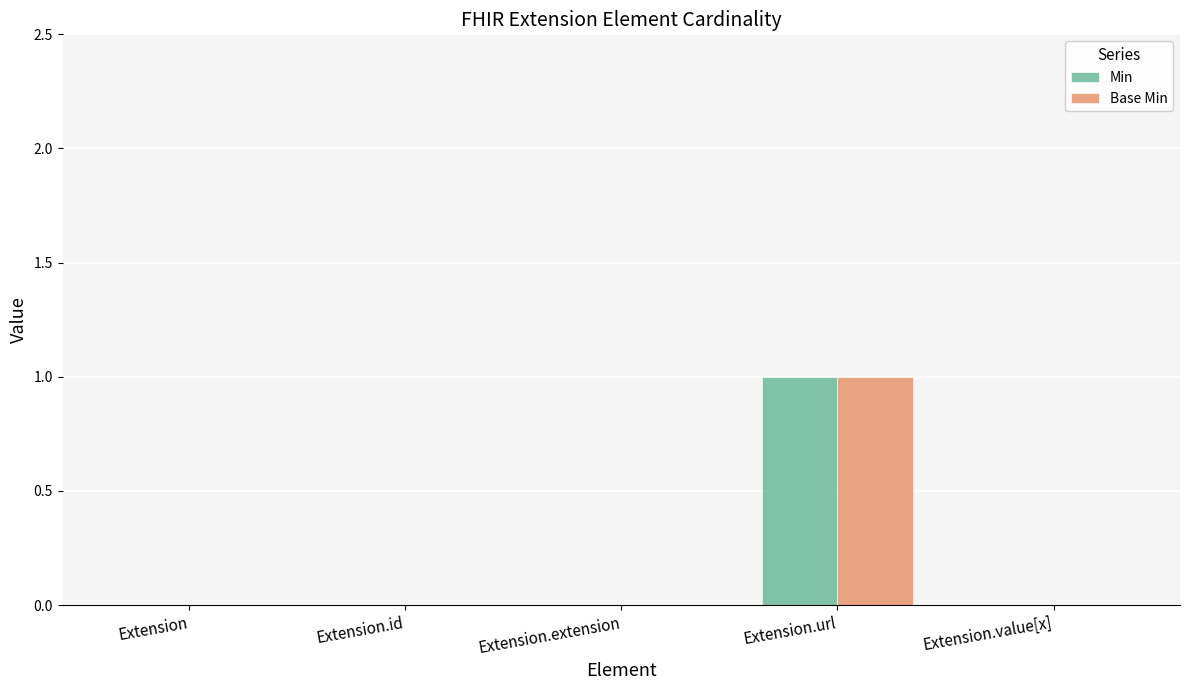

Reading left to right, extract all data points from this chart.

Min: Extension=0	Extension.id=0	Extension.extension=0	Extension.url=1	Extension.value[x]=0
Base Min: Extension=0	Extension.id=0	Extension.extension=0	Extension.url=1	Extension.value[x]=0